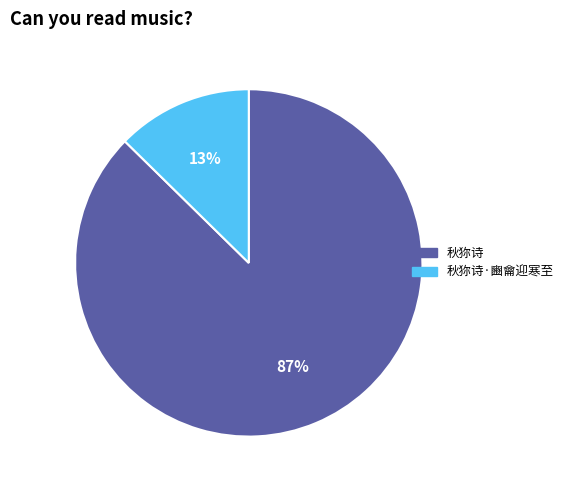

How many slices are in this pie chart?

2